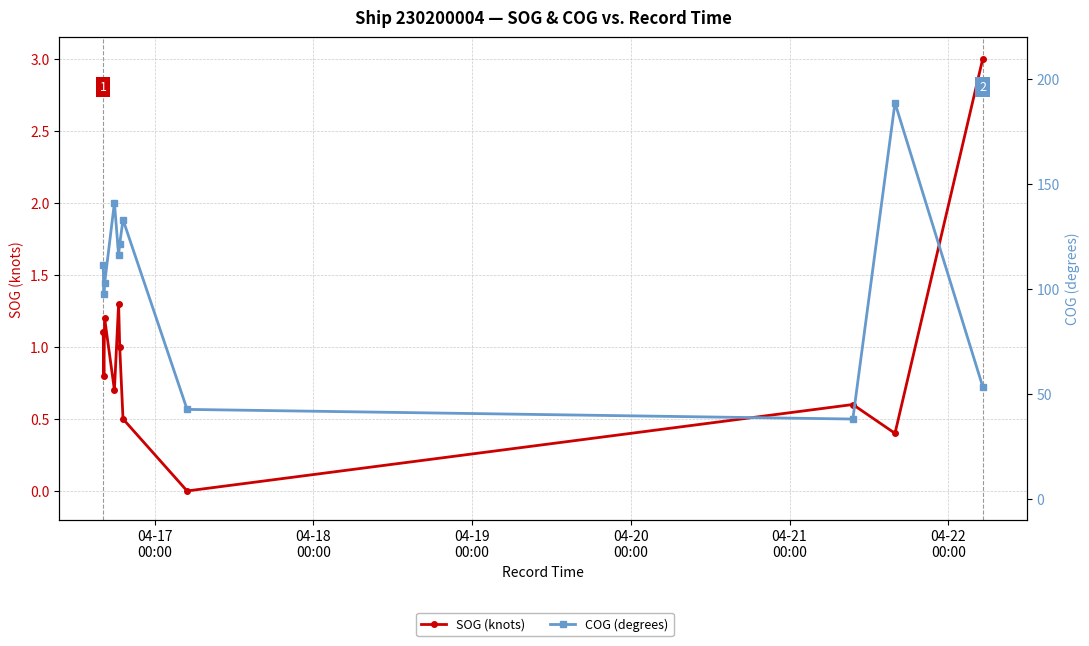

What are all the series names shown in the legend?

SOG (knots), COG (degrees)